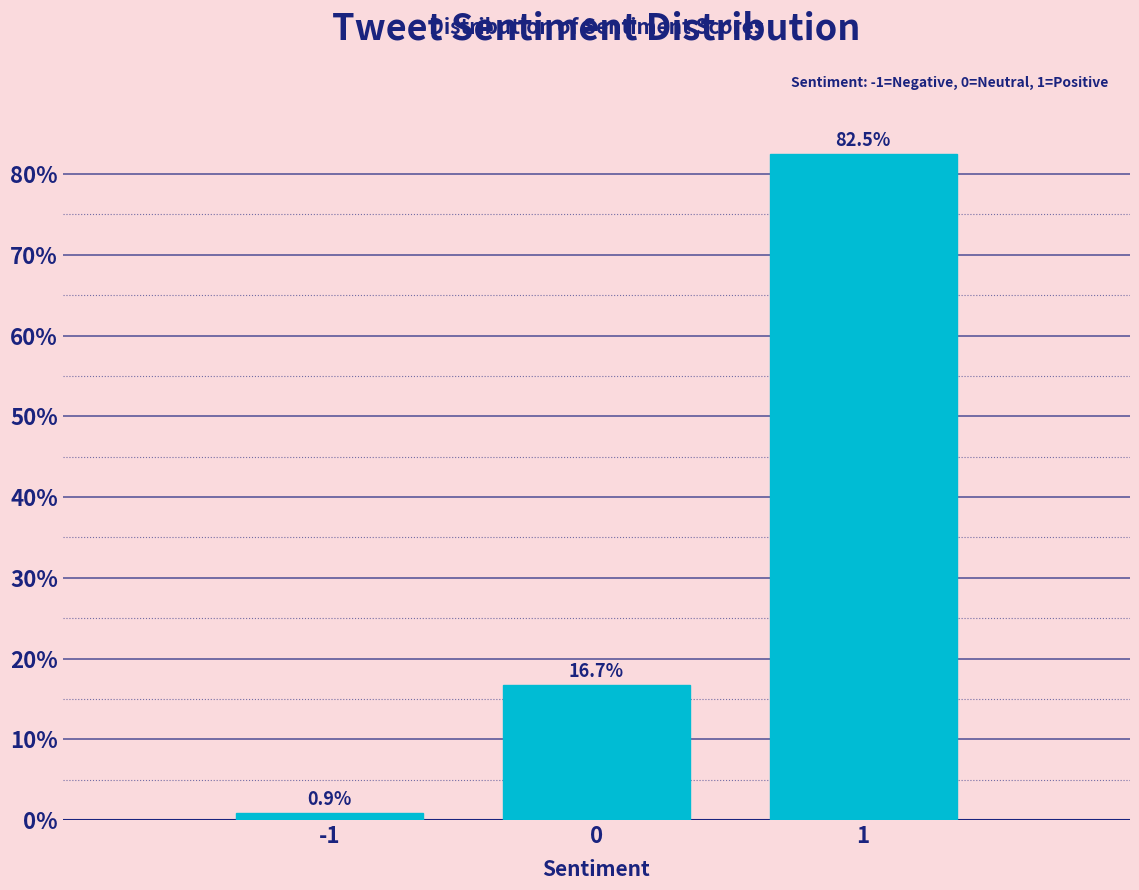

Reading left to right, extract all data points from this chart.

0.9	16.7	82.5